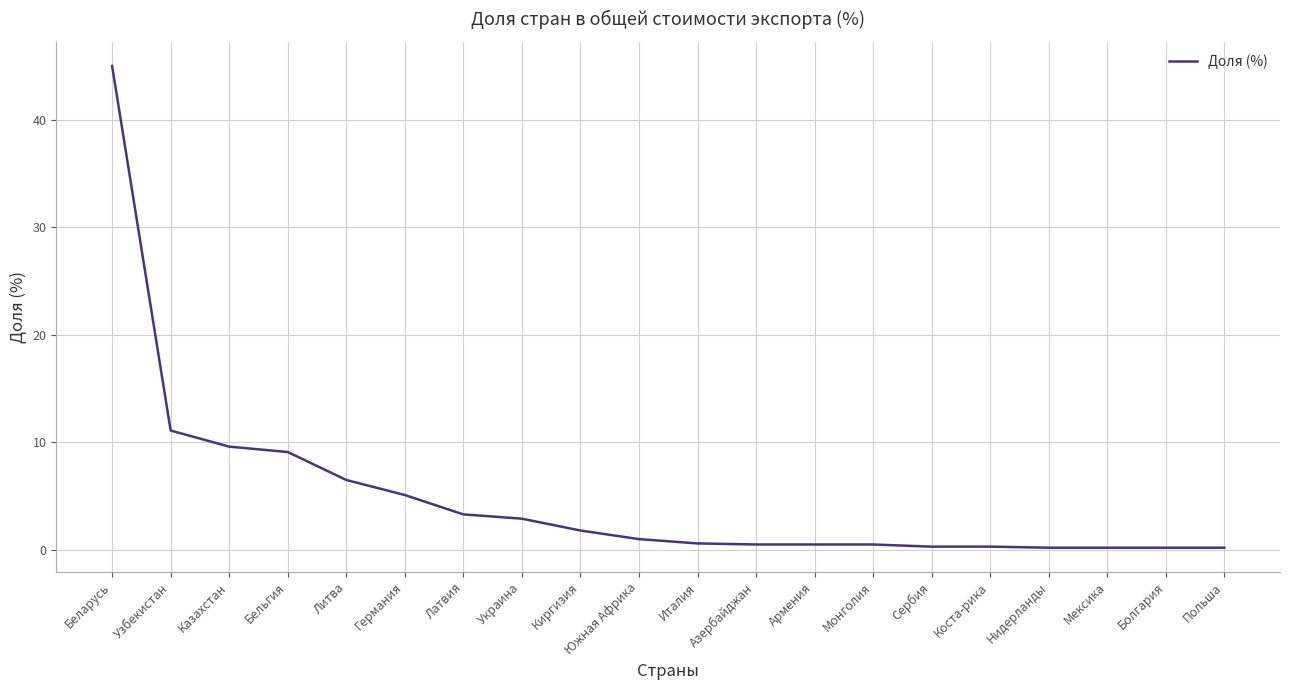

Which category has the highest value across all series?

Беларусь